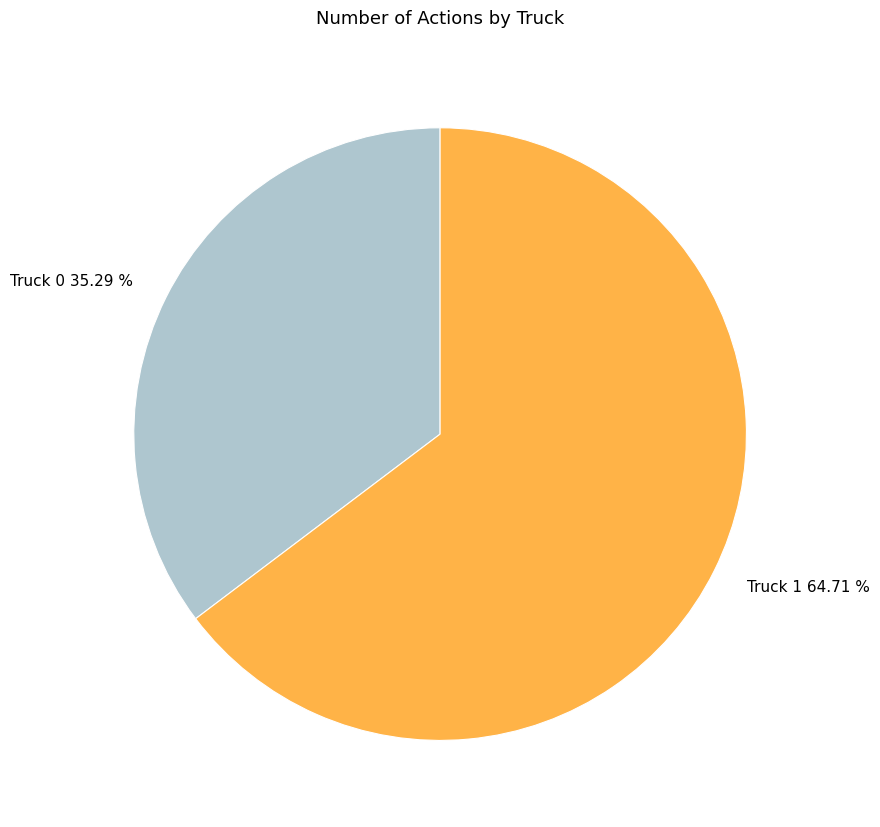

What is the ratio of the value at Truck 0 to the value at Truck 1?

0.5